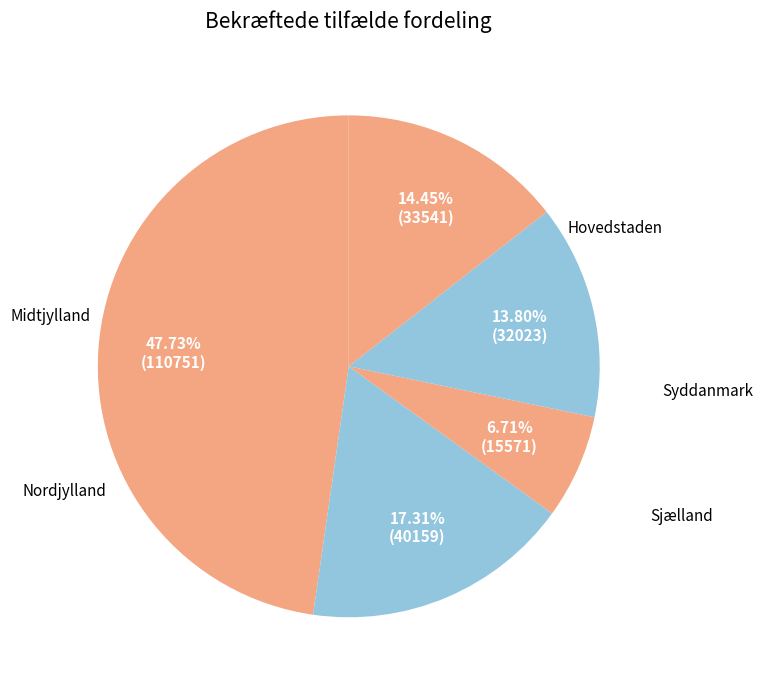

Count the number of slices in the pie.

5